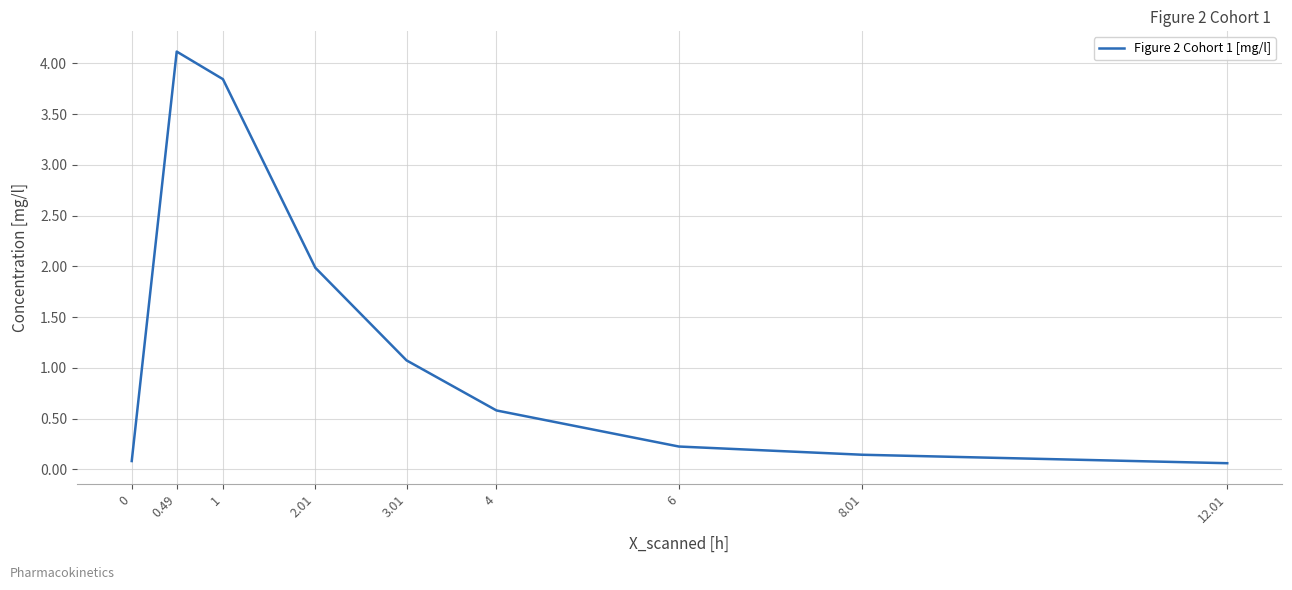

What is the maximum value shown in the chart?

4.1